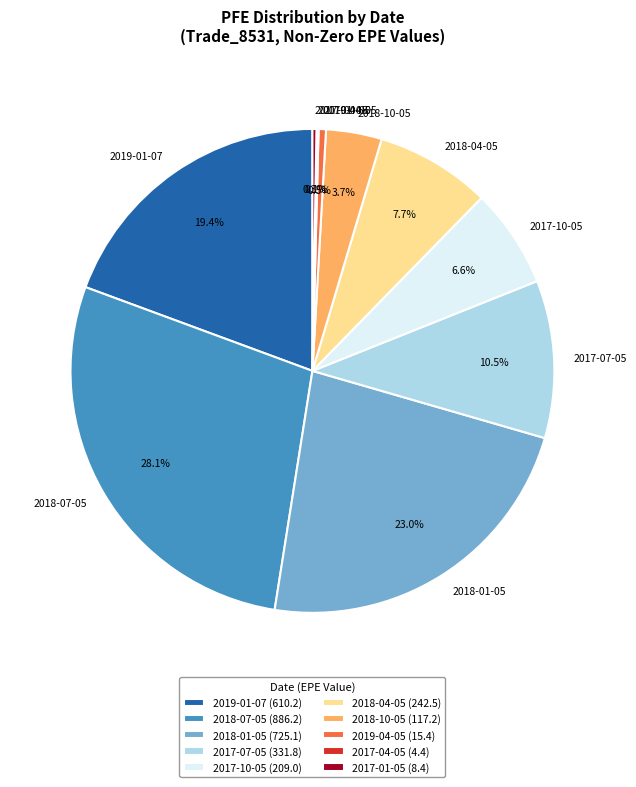

To the nearest percent, what portion does 2018-10-05 represent?

4%